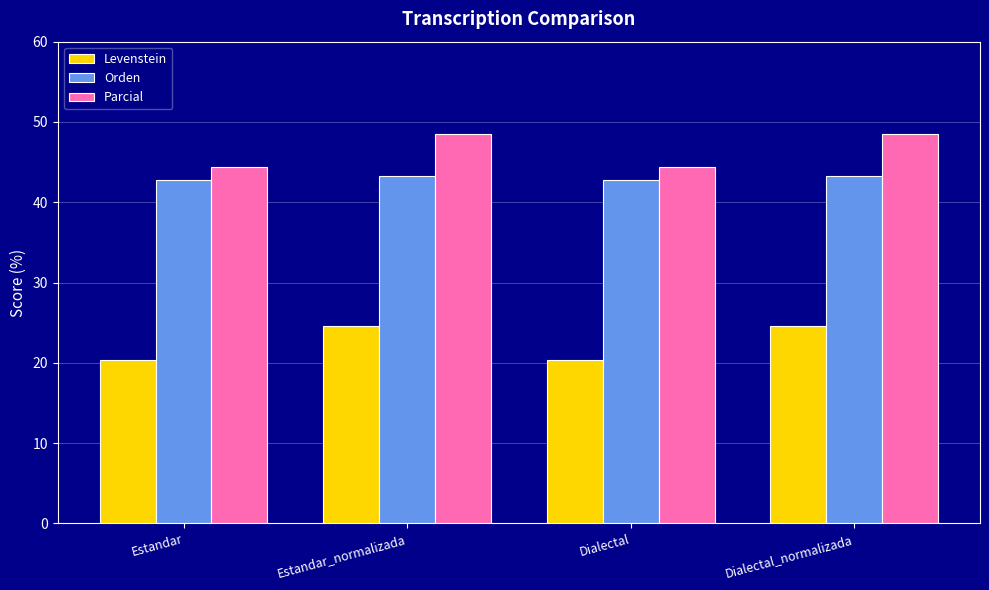

What is the smallest value displayed?

20.4